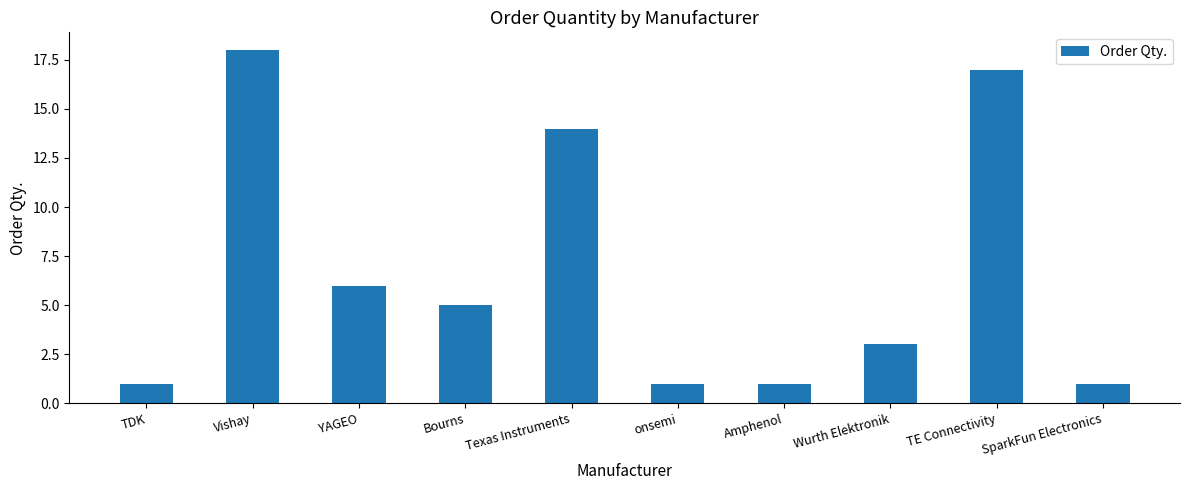

How many bars are there in total?

10